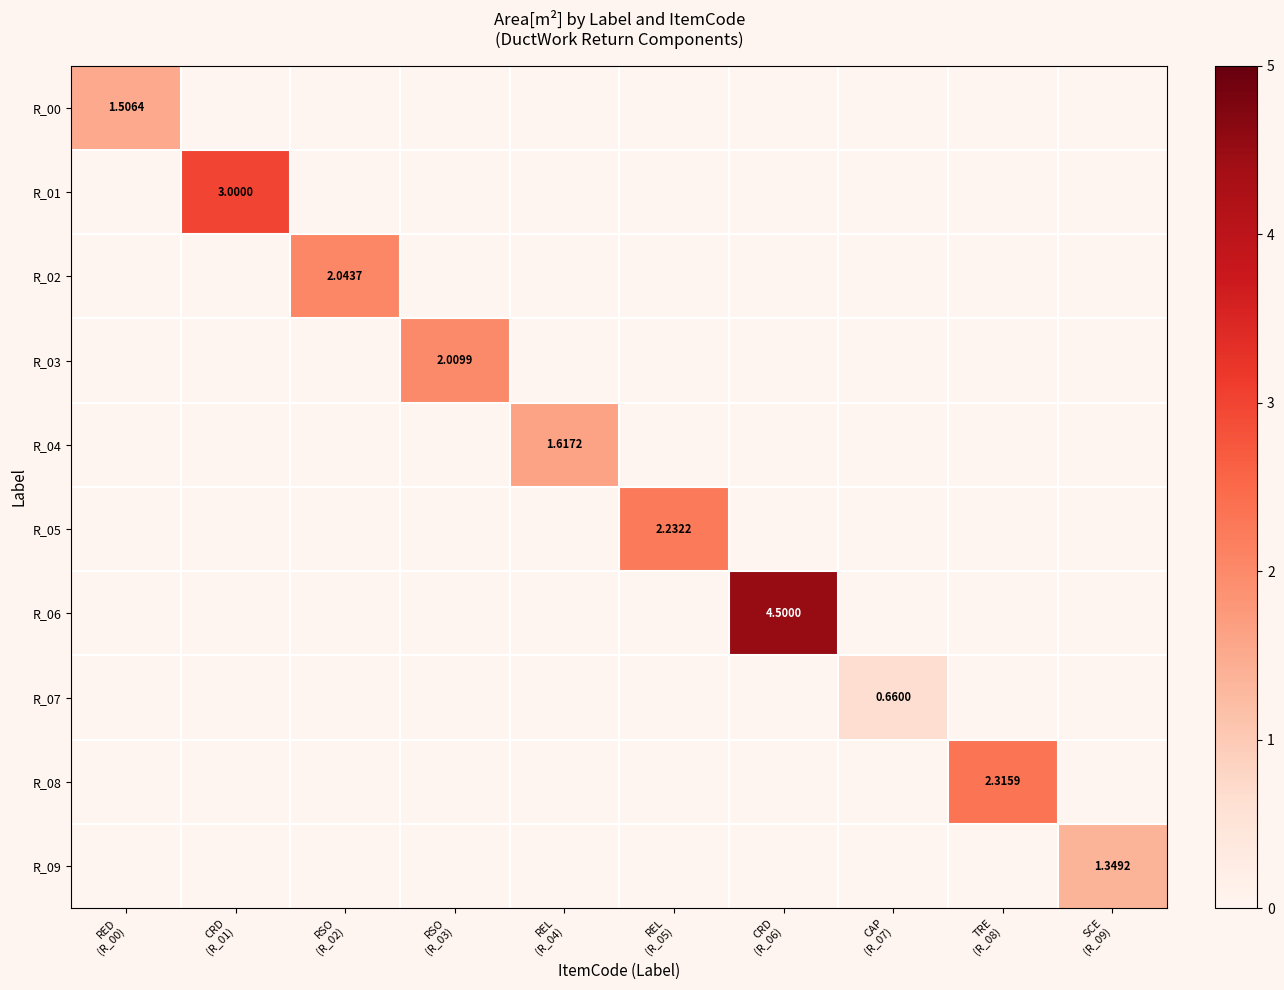

How many R_09 values are between 0 and 1?

9